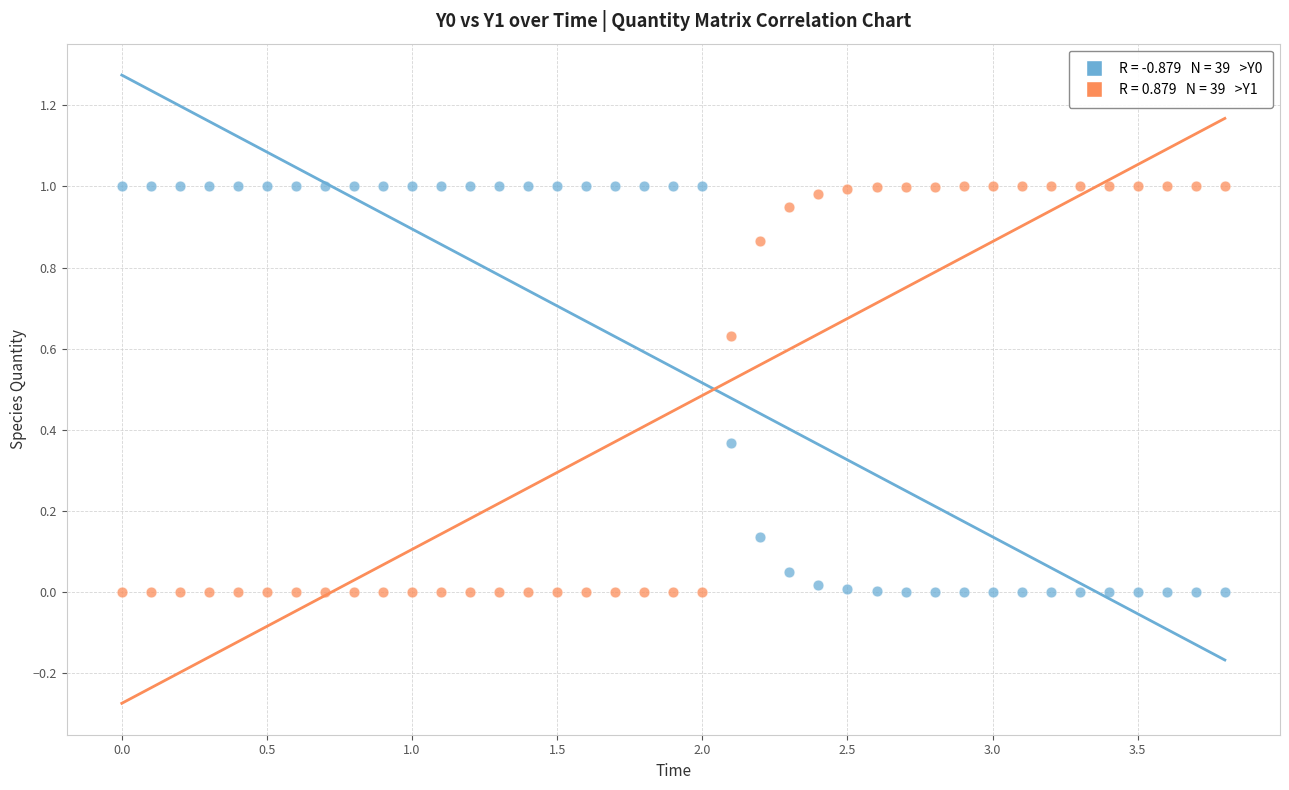

Across all data points, what is the range of X values (max minus min)?

3.8